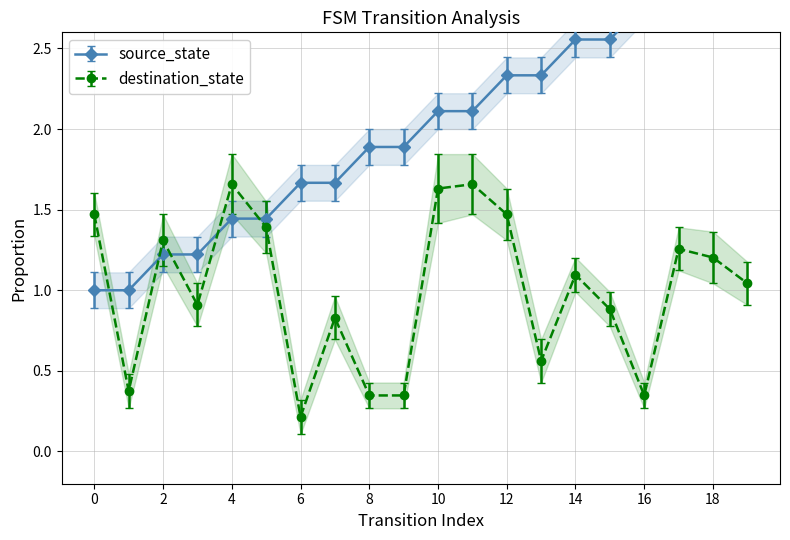

Reading left to right, extract all data points from this chart.

source_state: 0=1.0	1=1.0	2=1.2	3=1.2	4=1.4	5=1.4	6=1.7	7=1.7	8=1.9	9=1.9	10=2.1	11=2.1	12=2.3	13=2.3	14=2.6	15=2.6	16=2.8	17=2.8	18=3.0	19=3.0
destination_state: 0=1.5	1=0.4	2=1.3	3=0.9	4=1.7	5=1.4	6=0.2	7=0.8	8=0.3	9=0.3	10=1.6	11=1.7	12=1.5	13=0.6	14=1.1	15=0.9	16=0.3	17=1.3	18=1.2	19=1.0